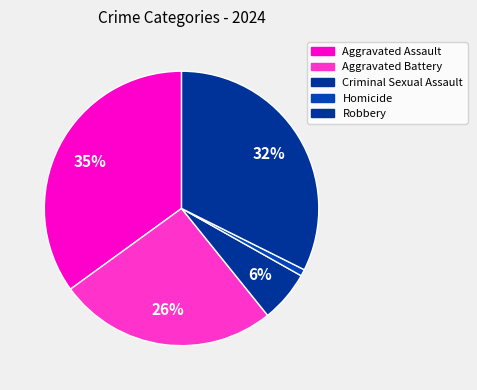

Does any single category account for the majority?

No